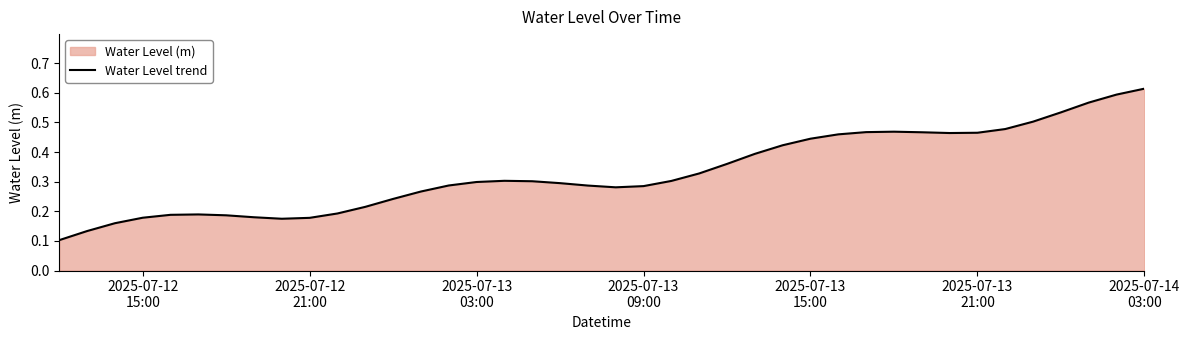

Count the values in the range 0 to 1.

40